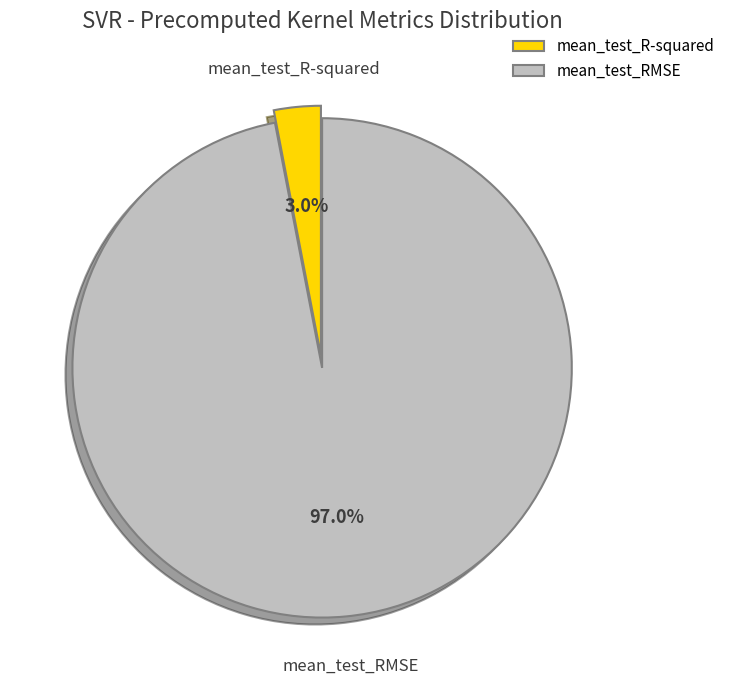

To the nearest percent, what is the combined percentage of mean_test_RMSE and mean_test_R-squared?

100%